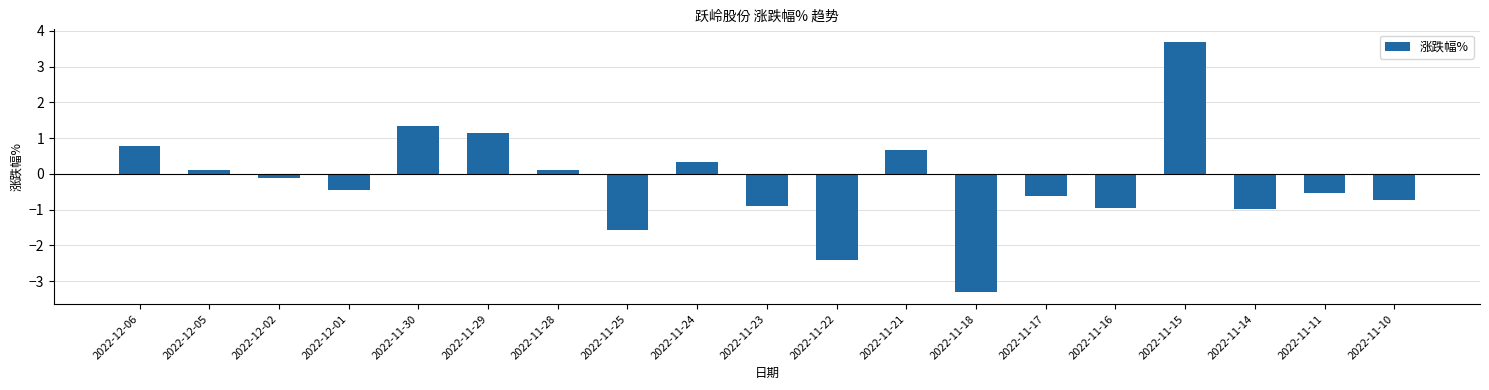

What is the sum of all values?

-4.3